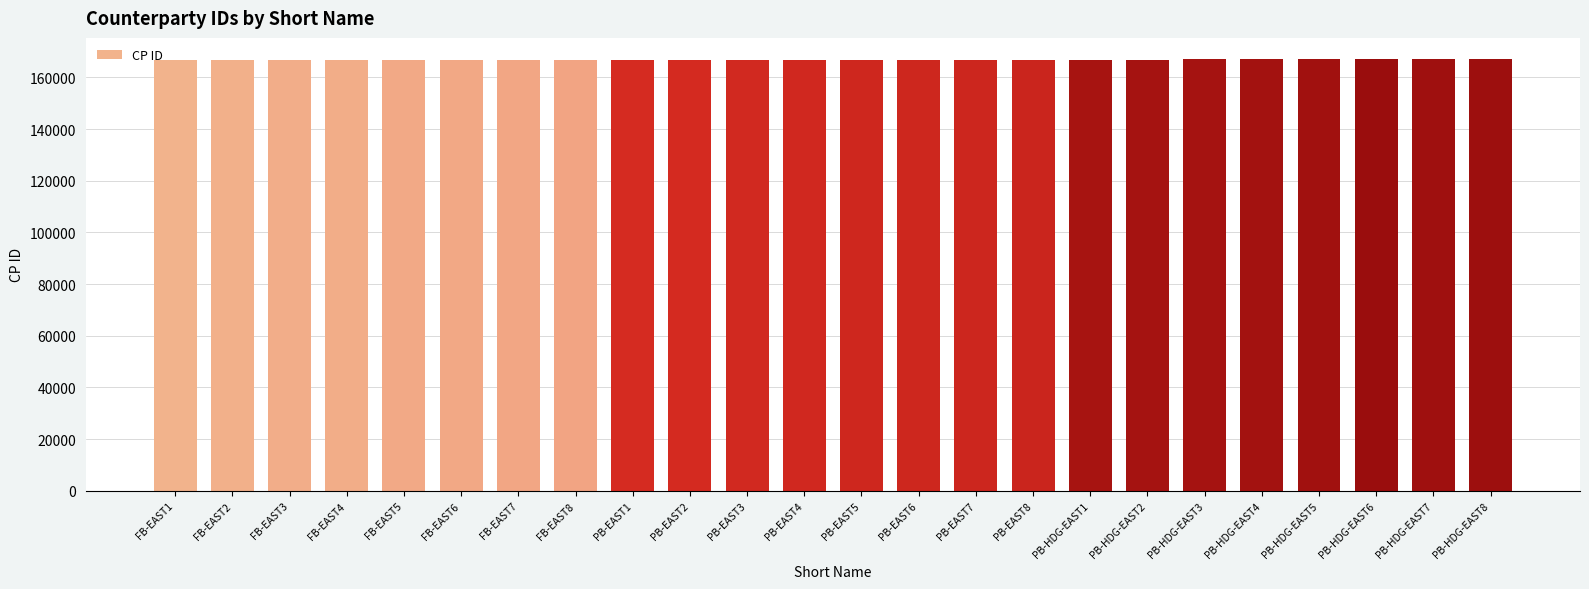

What is the value of the 2nd bar from the left?

166816